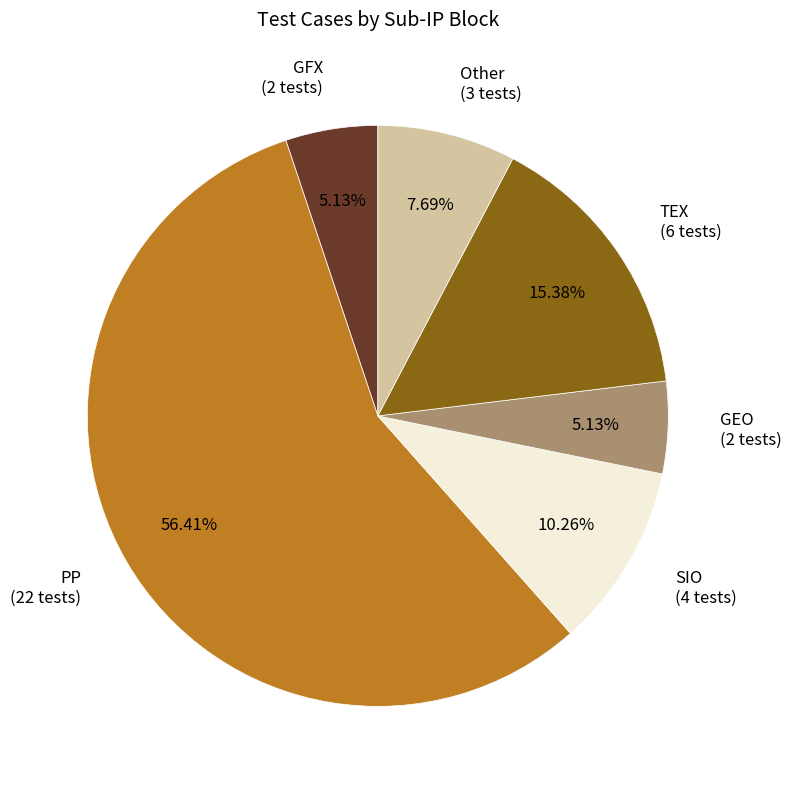

Is it true that GEO is 5% of the pie?

True